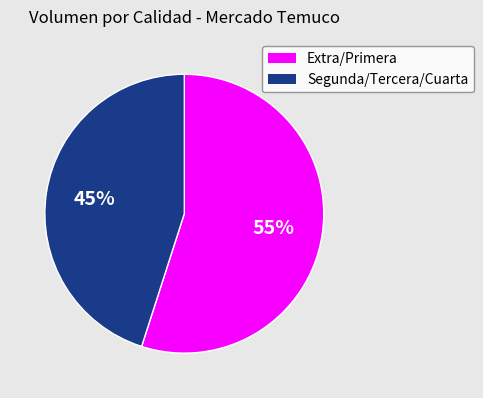

What percentage is the Extra/Primera slice, to the nearest percent?

55%